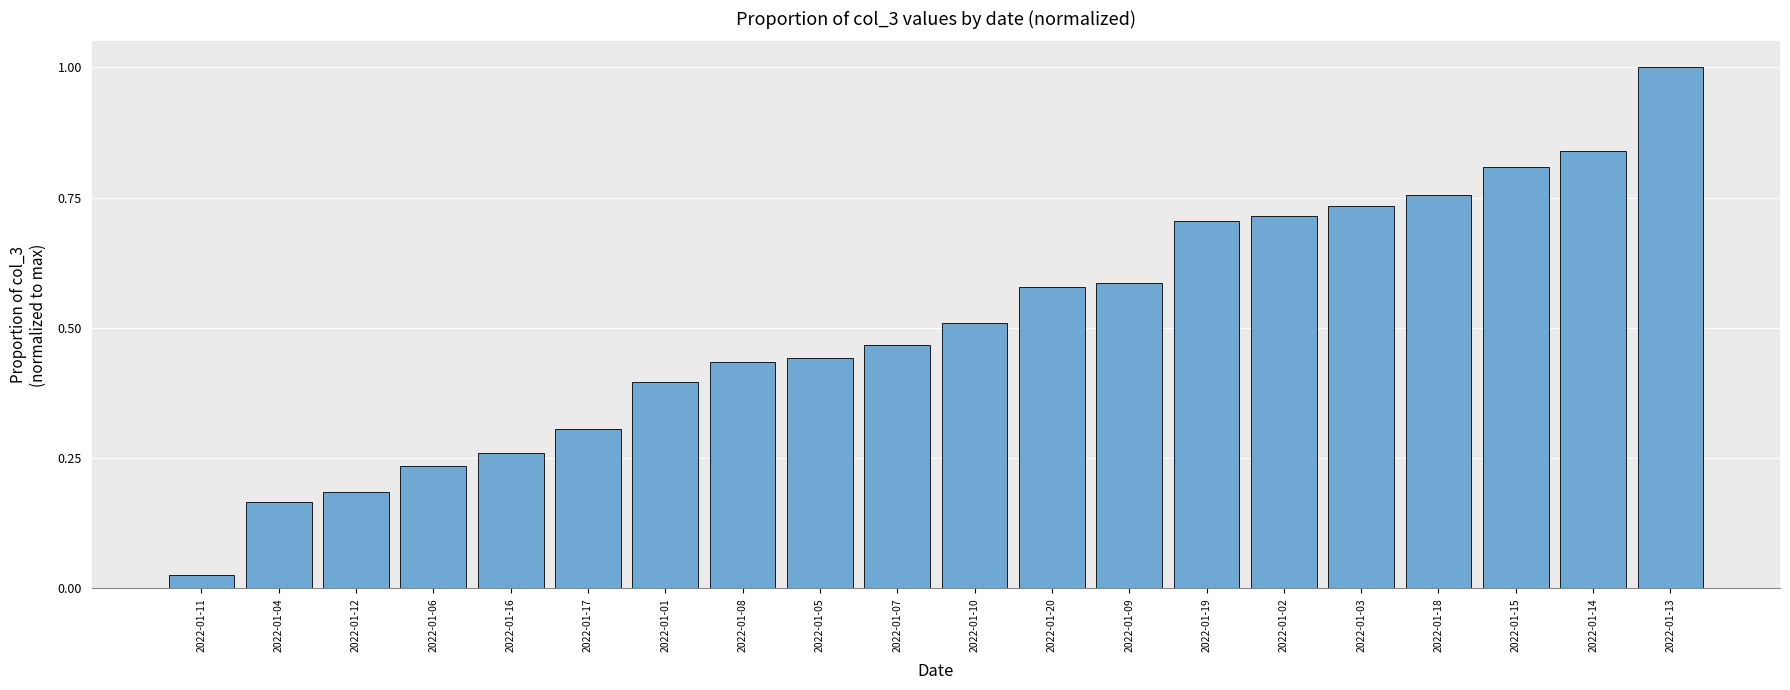

Does the chart contain stacked bars?

No